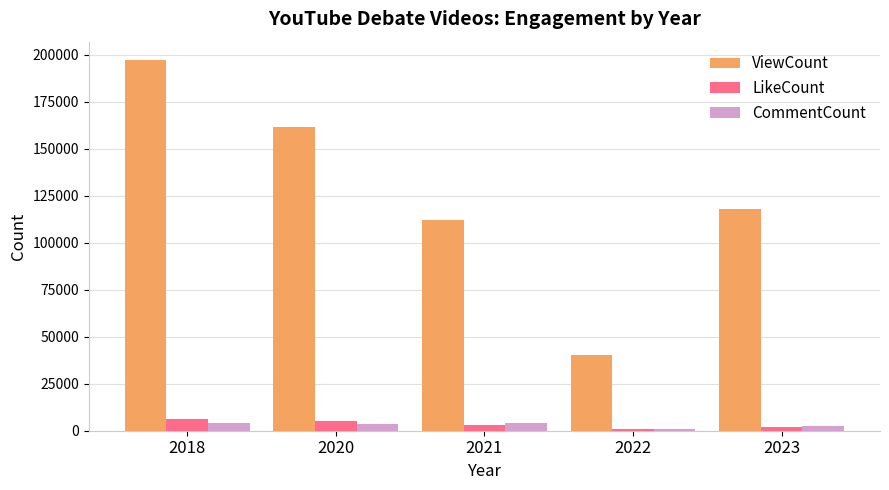

What is the spread (max minus min) of values at 2023?

115643